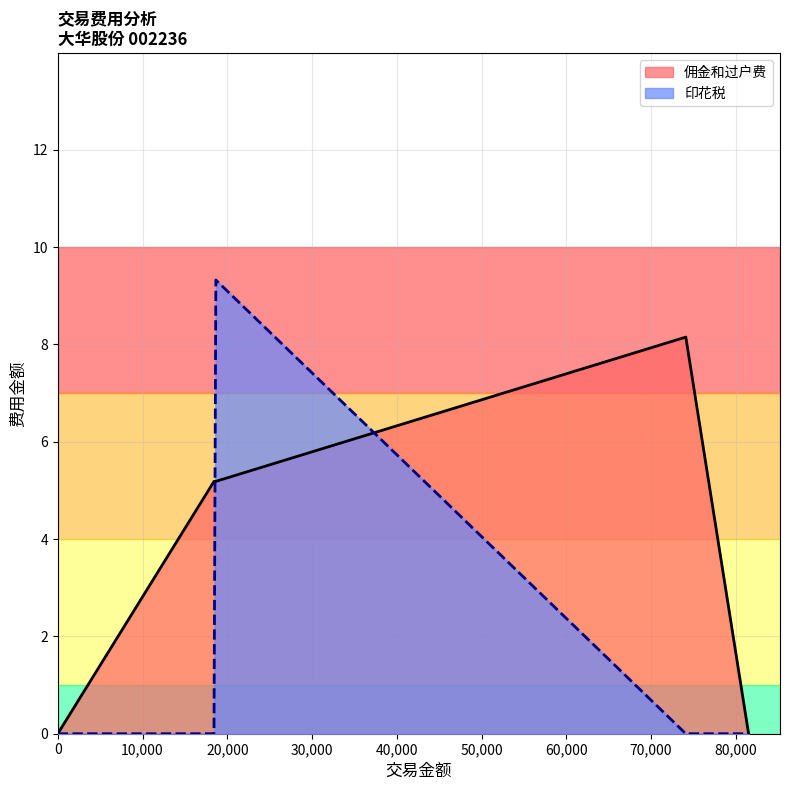

Does the chart display data point markers on the line(s)?

No